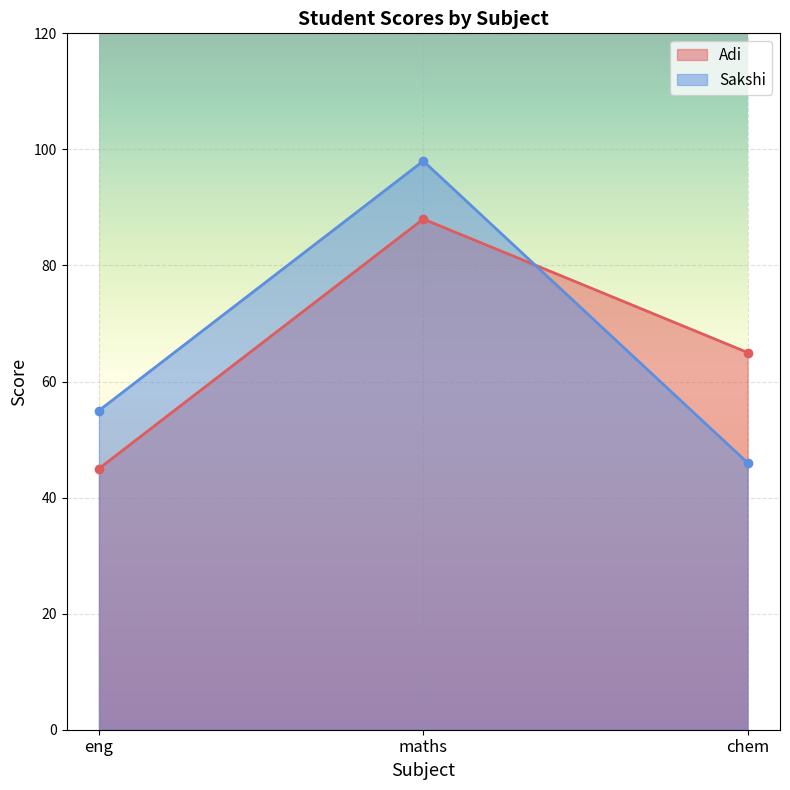

True or false: Adi has a value of 139 at maths.

False